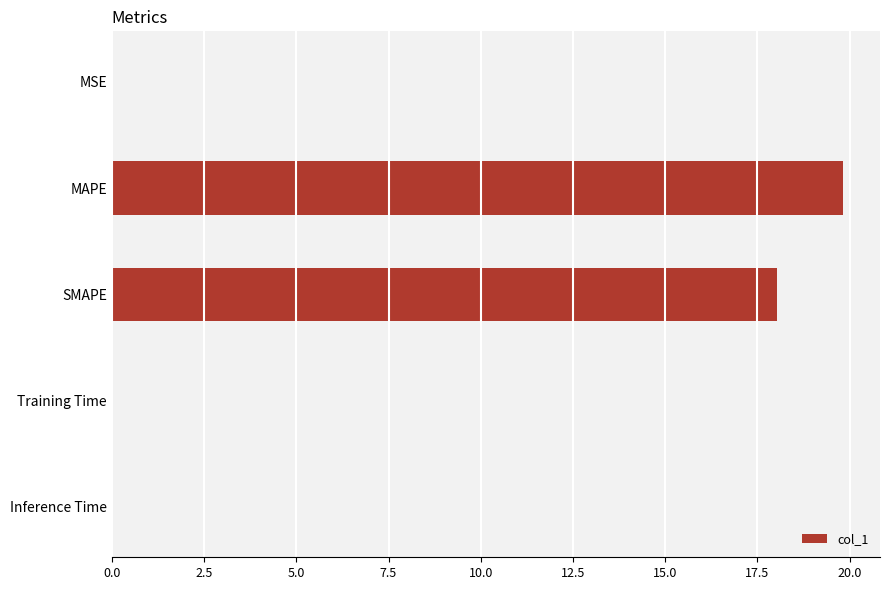

What is the sum of all values?

37.9